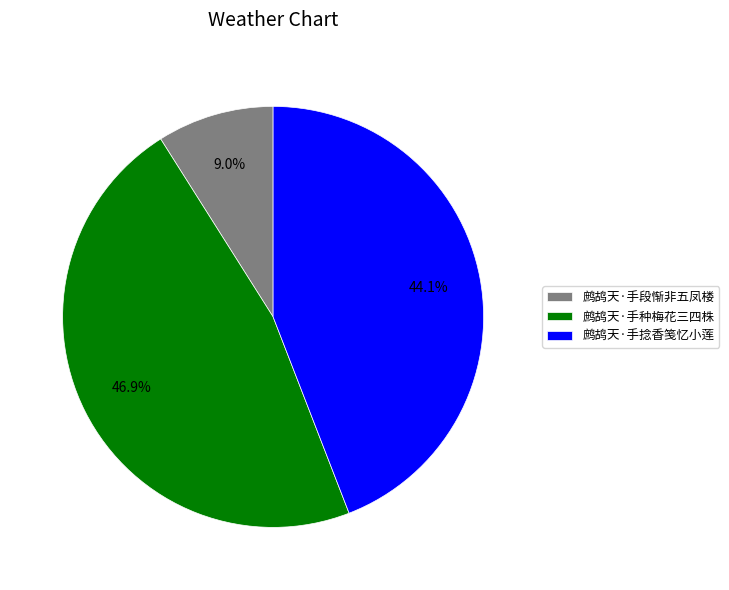

To the nearest percent, what is the average slice percentage?

33%